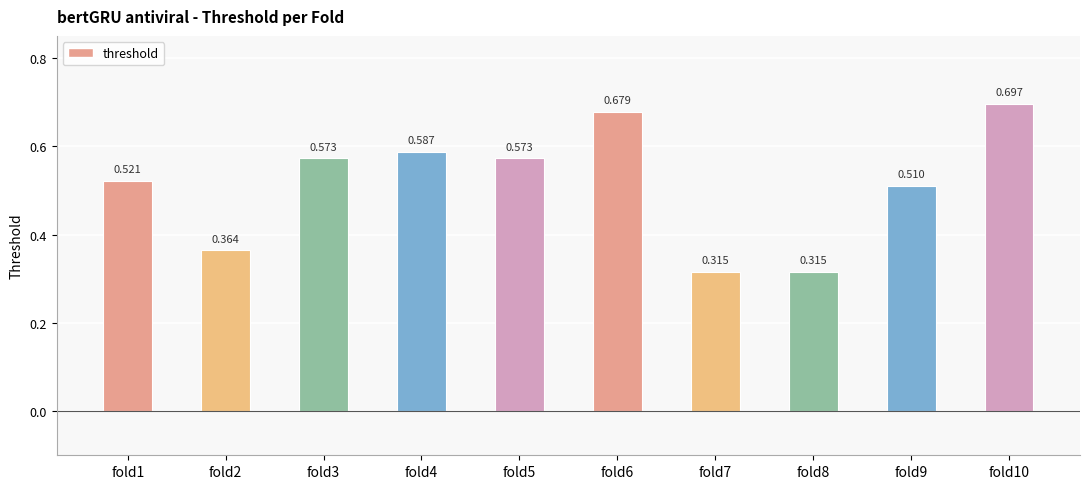

How many values are between 0 and 1?

10